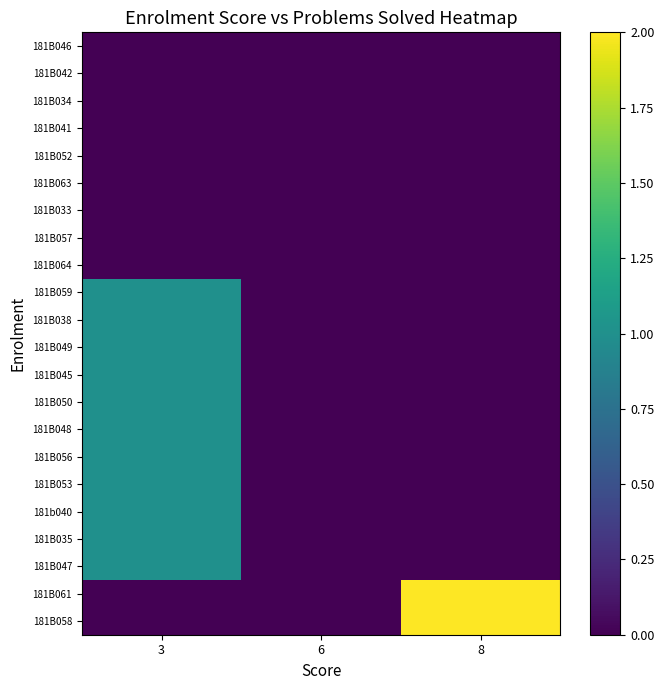

Which has a higher value, 8 or 6?

8